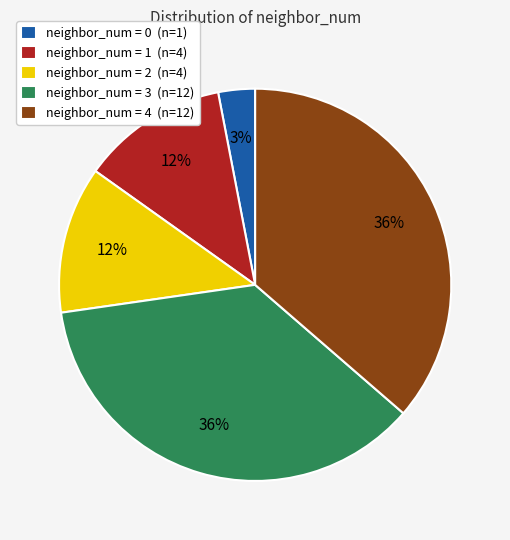

How many segments does this pie chart have?

5